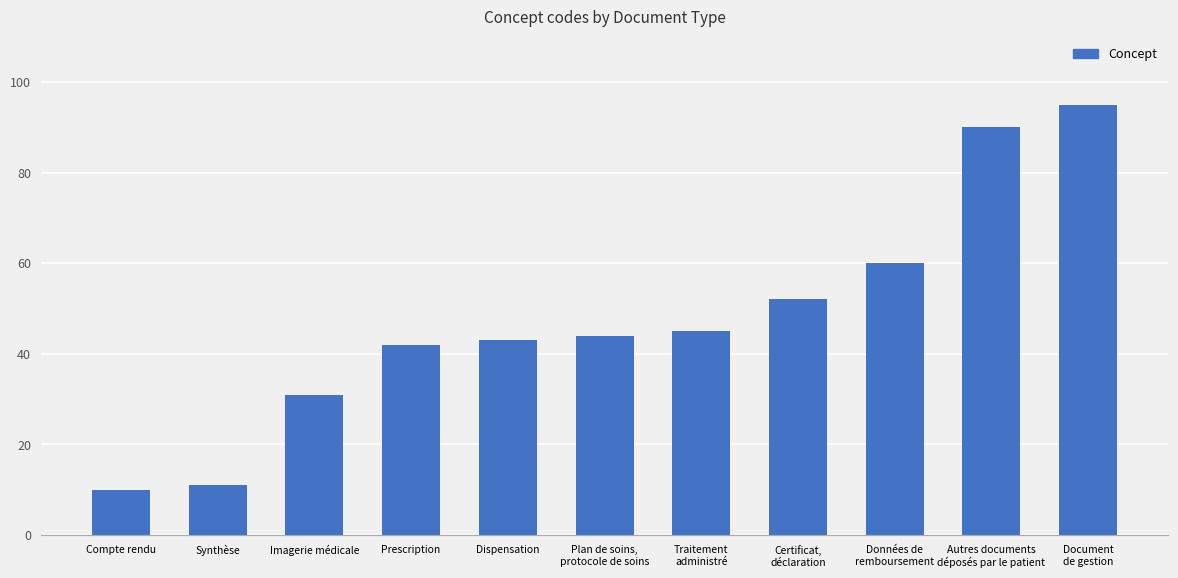

What is the minimum value shown in the chart?

10